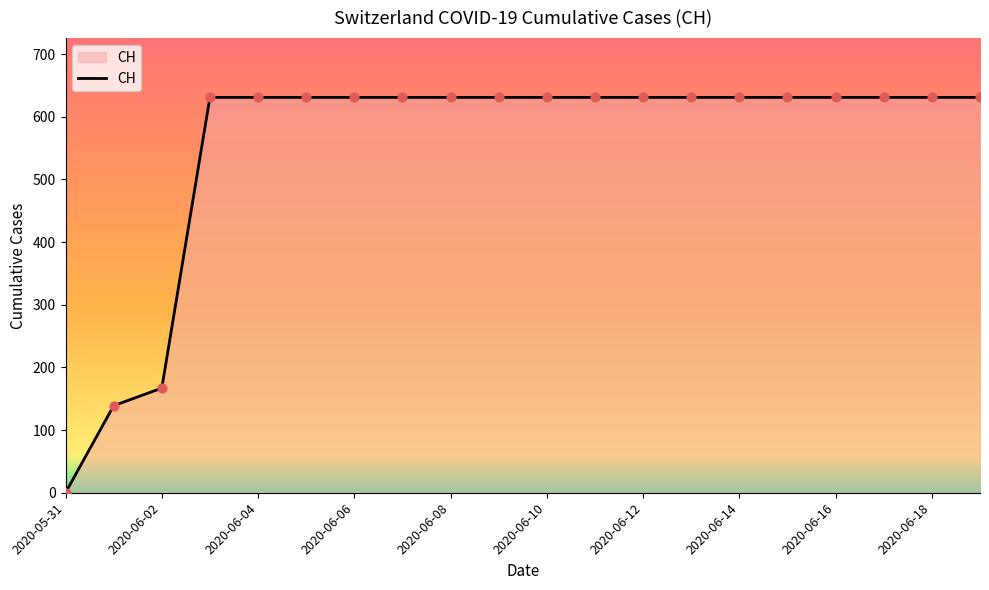

What is the difference between the maximum and minimum values?

631